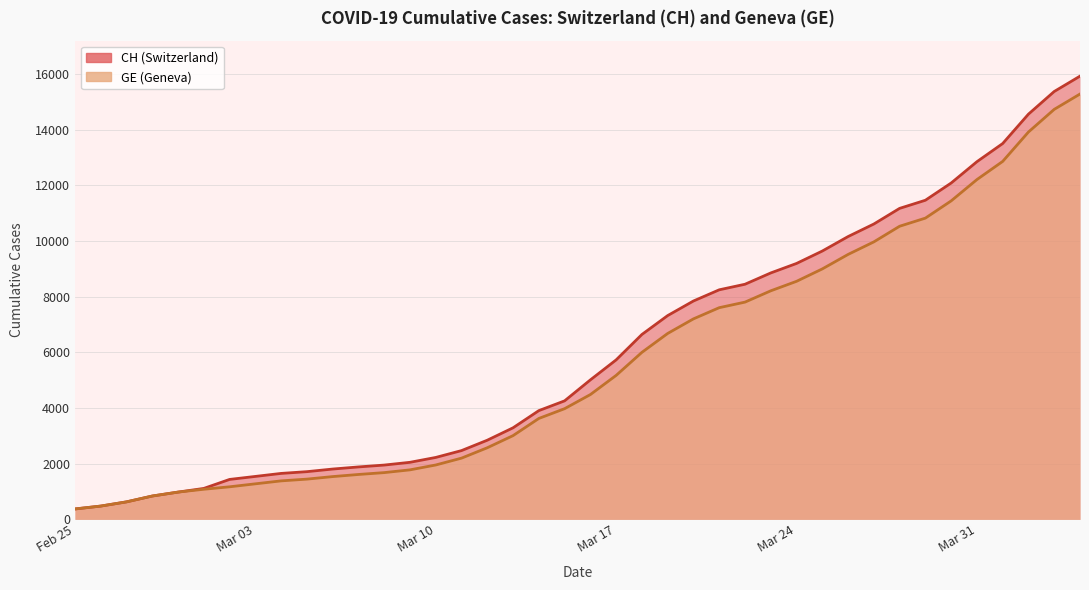

True or false: GE and CH cross at least once.

False